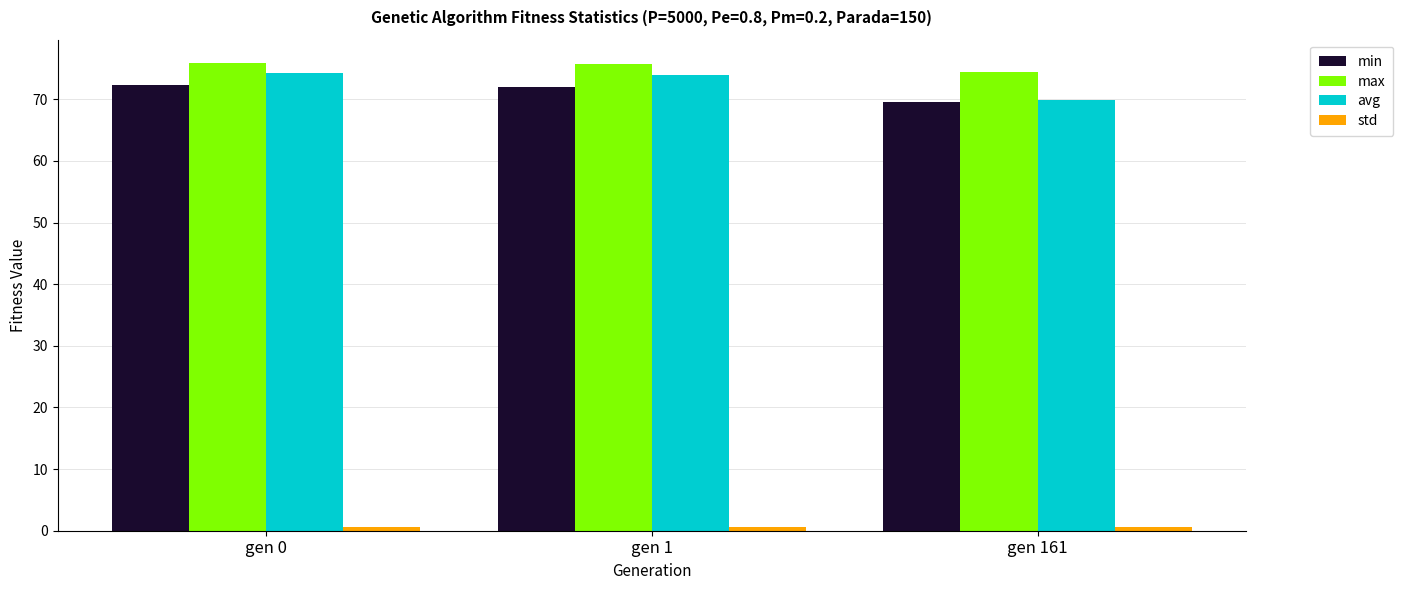

The value of avg at gen 161 is 69.8. True or false?

True